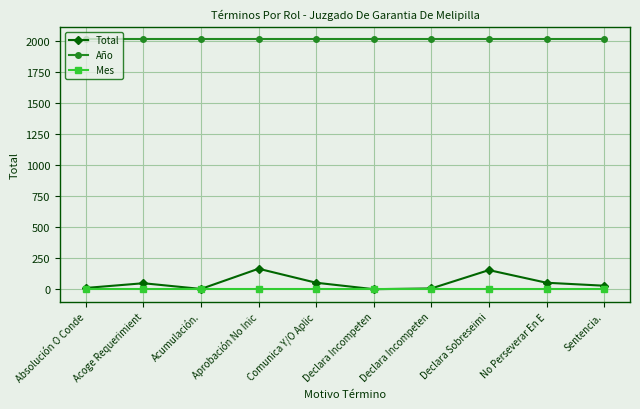

Is it true that Año equals 788 at Sentencia.?

False